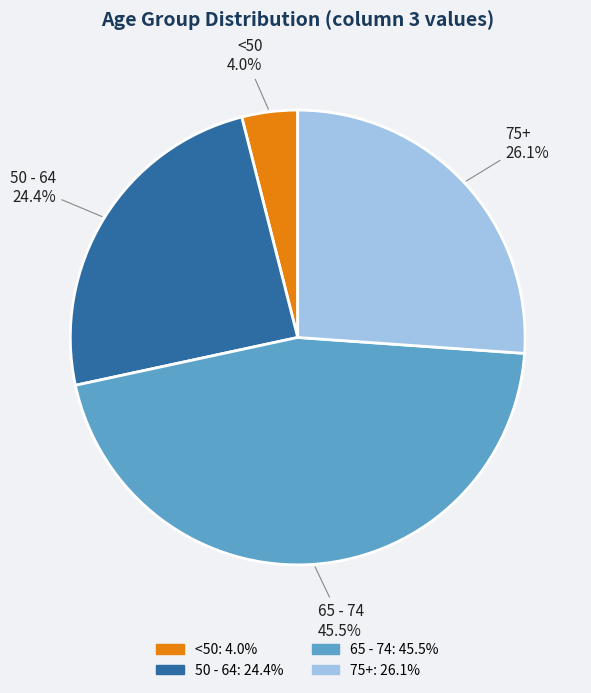

Is there any slice that represents more than half of the pie?

No